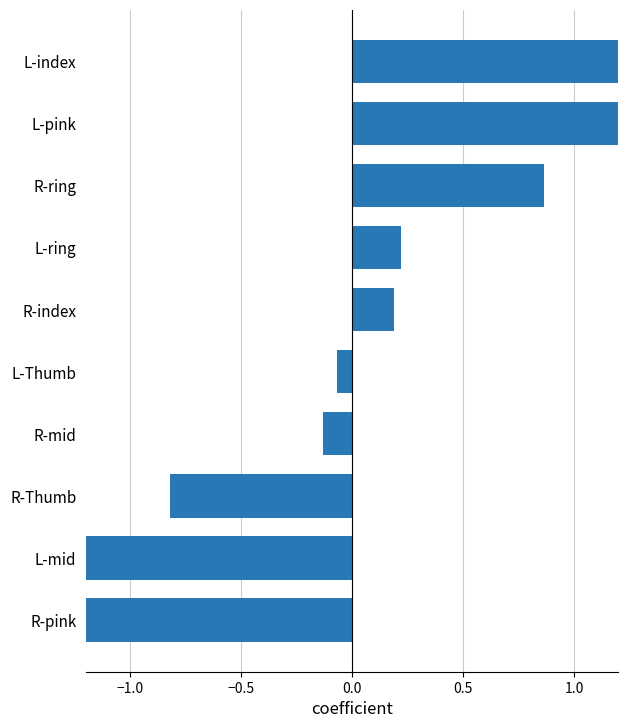

How many categories are shown in the chart?

10